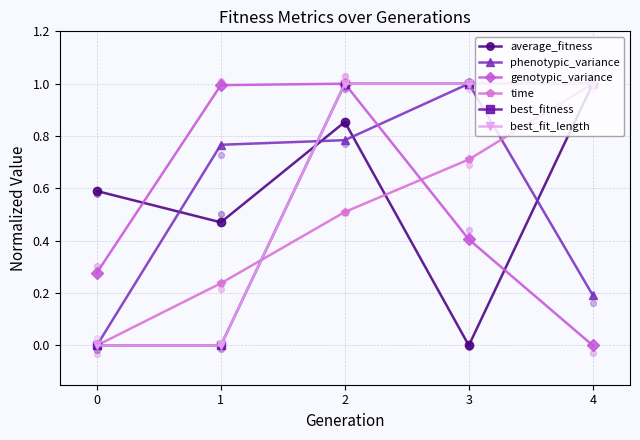

Which series has the largest Y range (max minus min)?

average_fitness